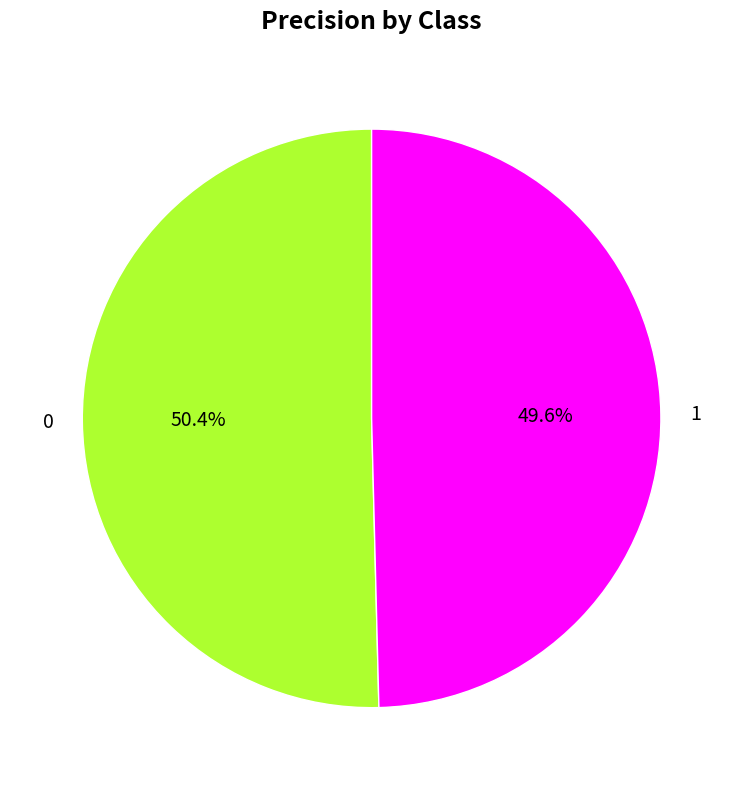

How many slices are in this pie chart?

2